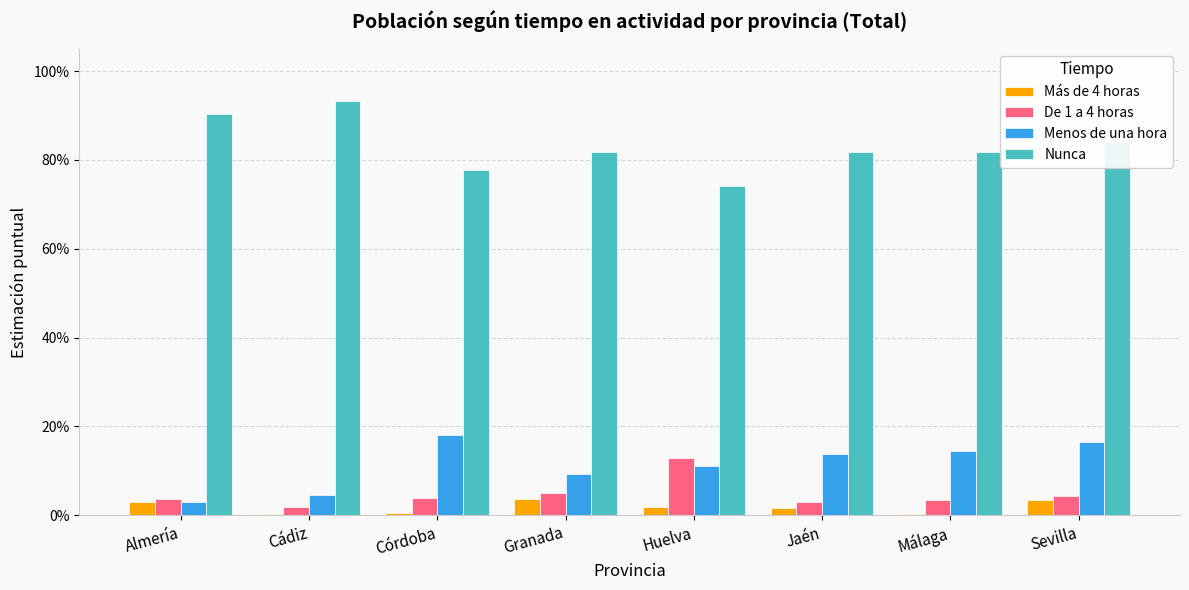

Is the value of De 1 a 4 horas at Sevilla greater than the value of Menos de una hora at Córdoba?

No